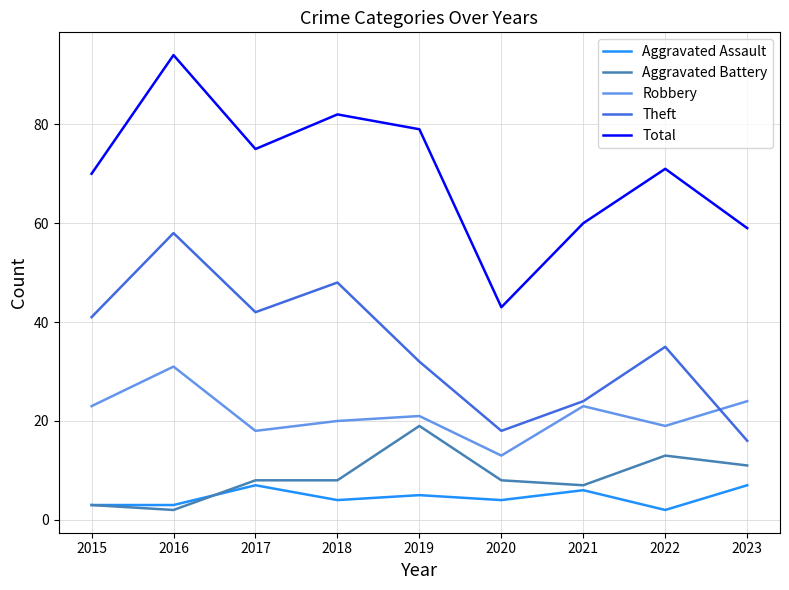

What is the difference between the highest and lowest values at 2019?

74